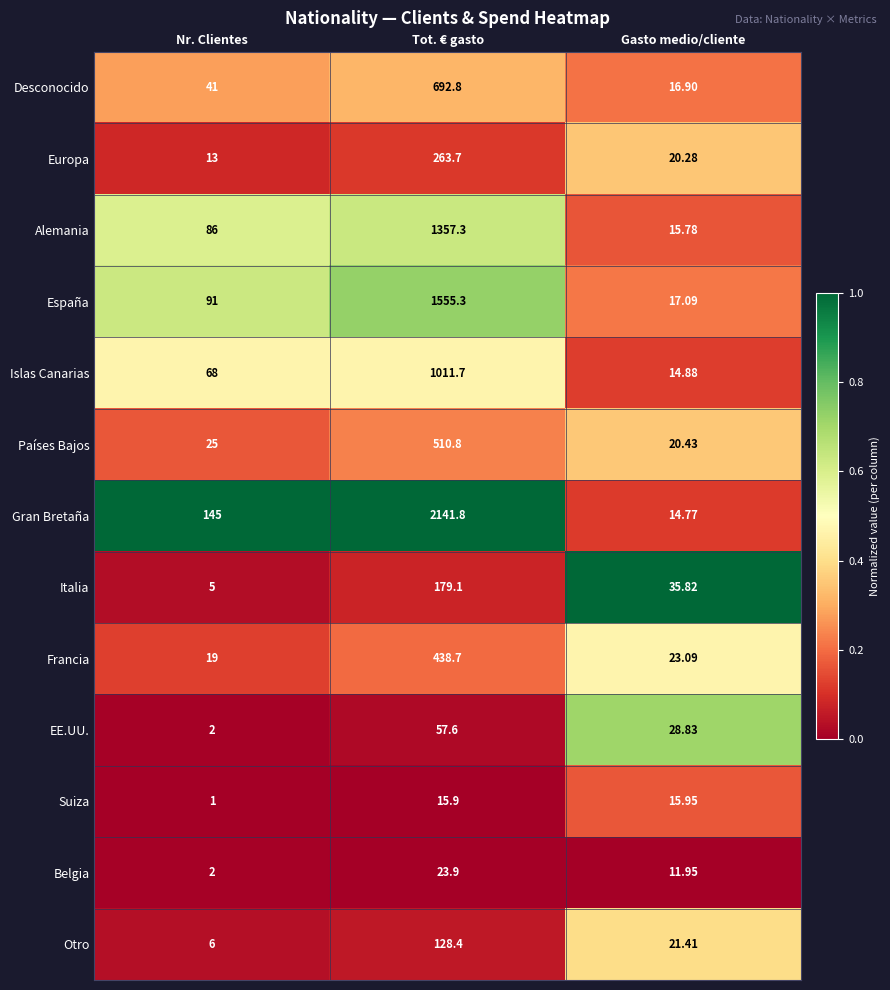

At which category does the chart reach its minimum across all series?

Nr. Clientes